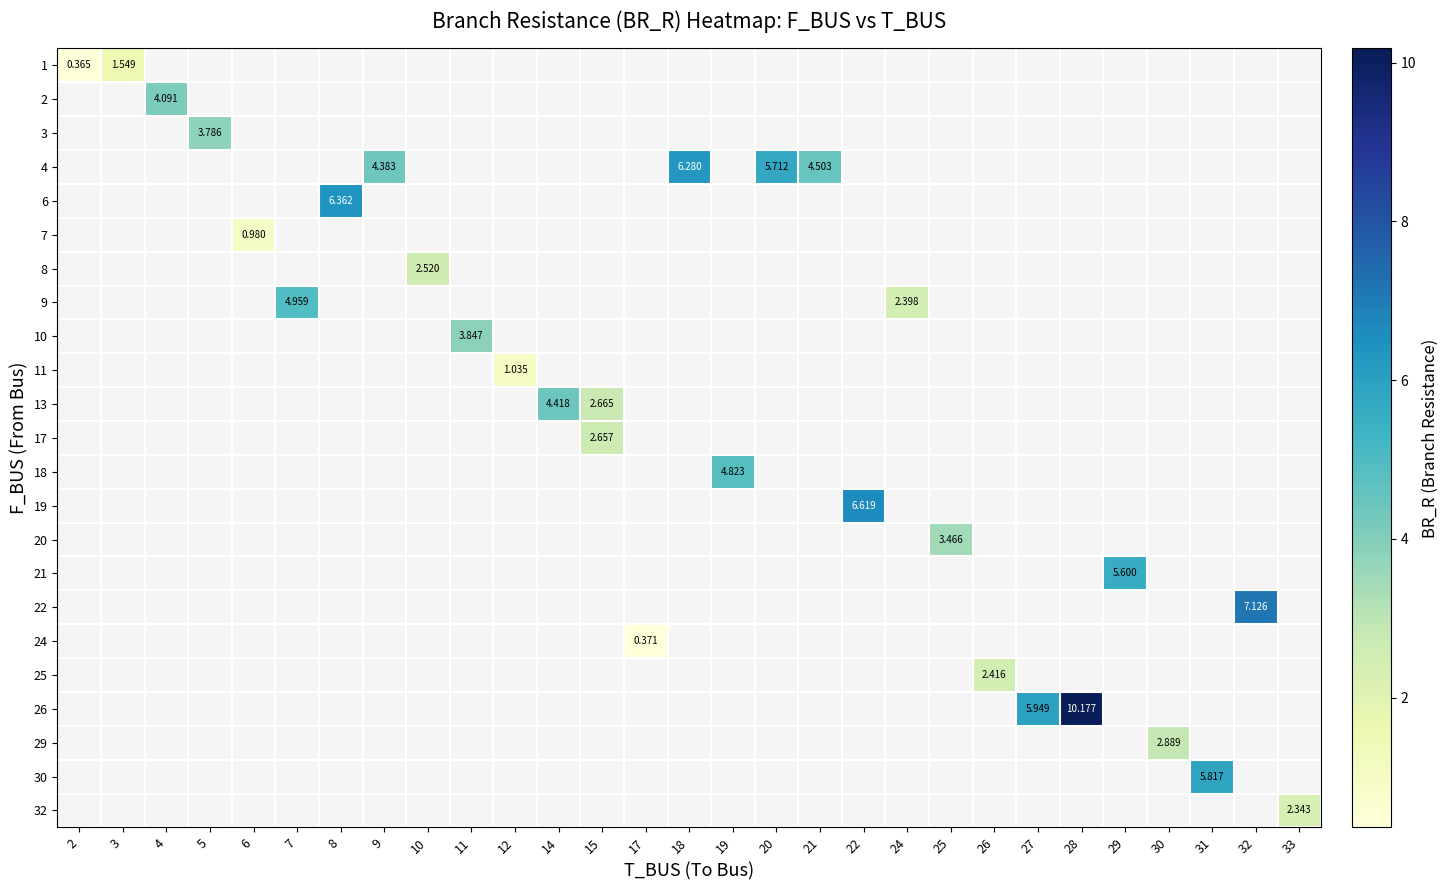

Which label corresponds to the smallest value in the chart?

2